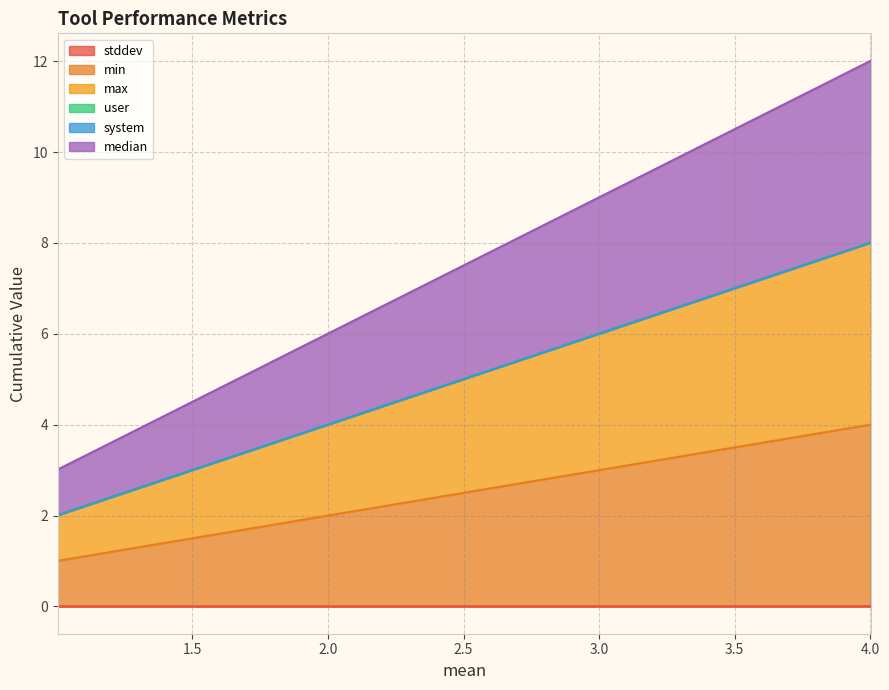

At which label does max reach its peak?

4.002433565095